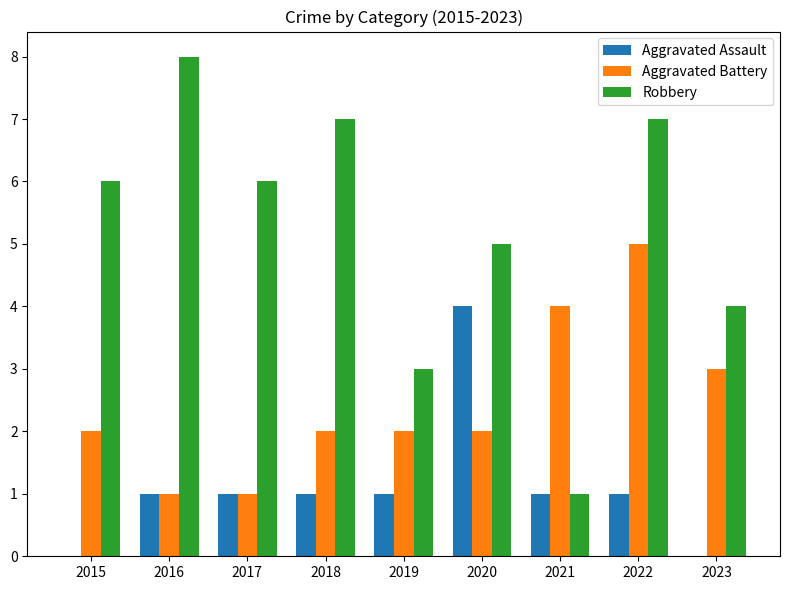

Is it true that Robbery equals 5 at 2020?

True